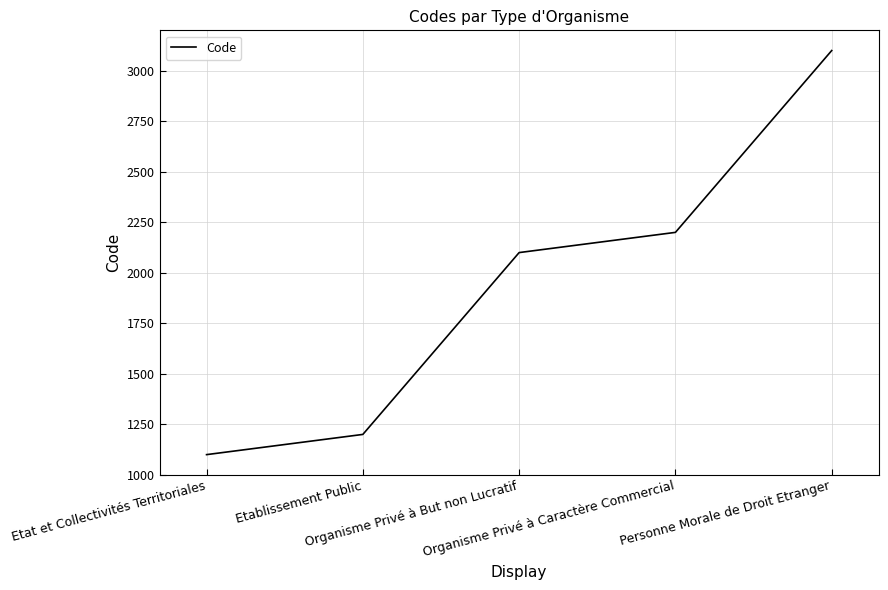

What is the change in value from Etat et Collectivités Territoriales to Organisme Privé à Caractère Commercial?

+1100